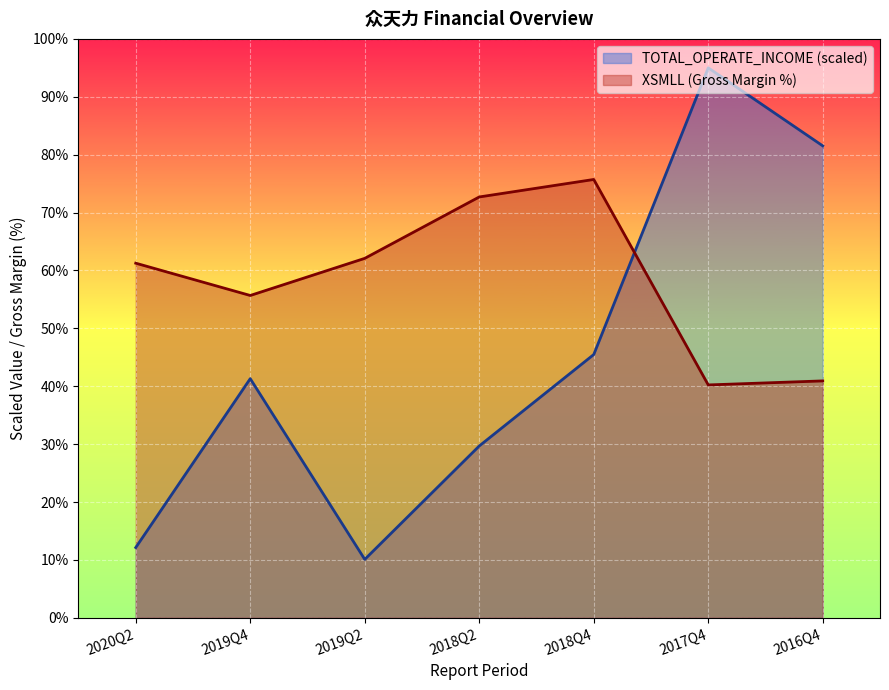

How many data points in XSMLL are less than 61?

3